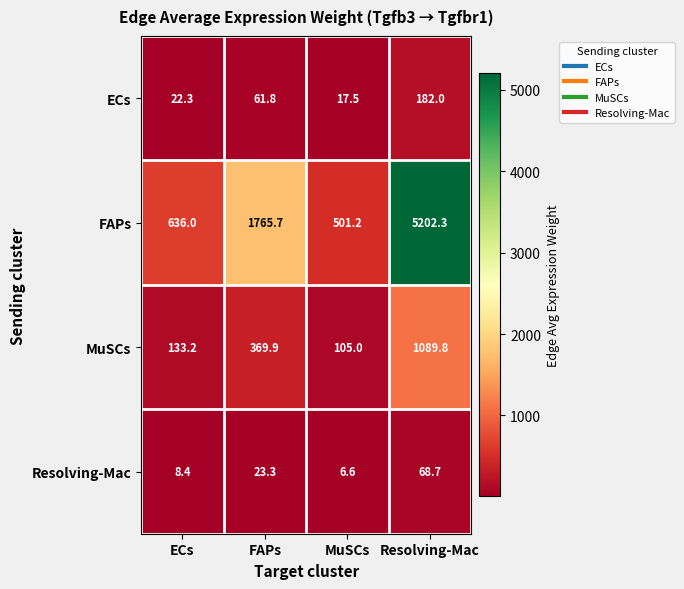

Read the Resolving-Mac value at FAPs.

23.3